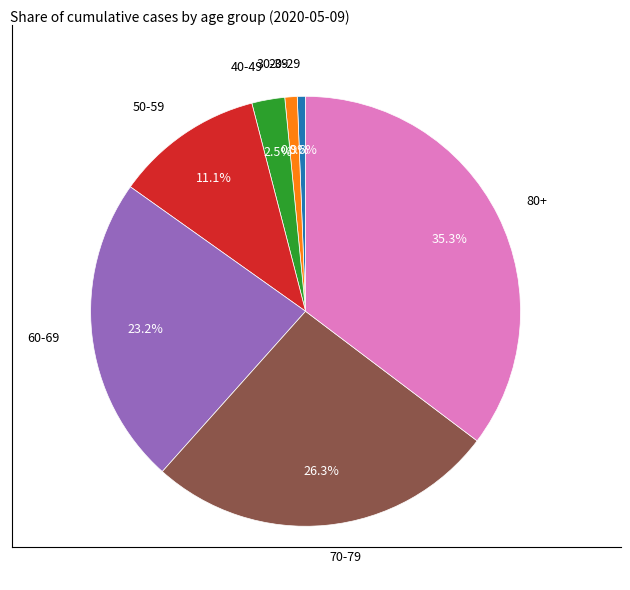

Which category has the biggest portion of the pie?

80+